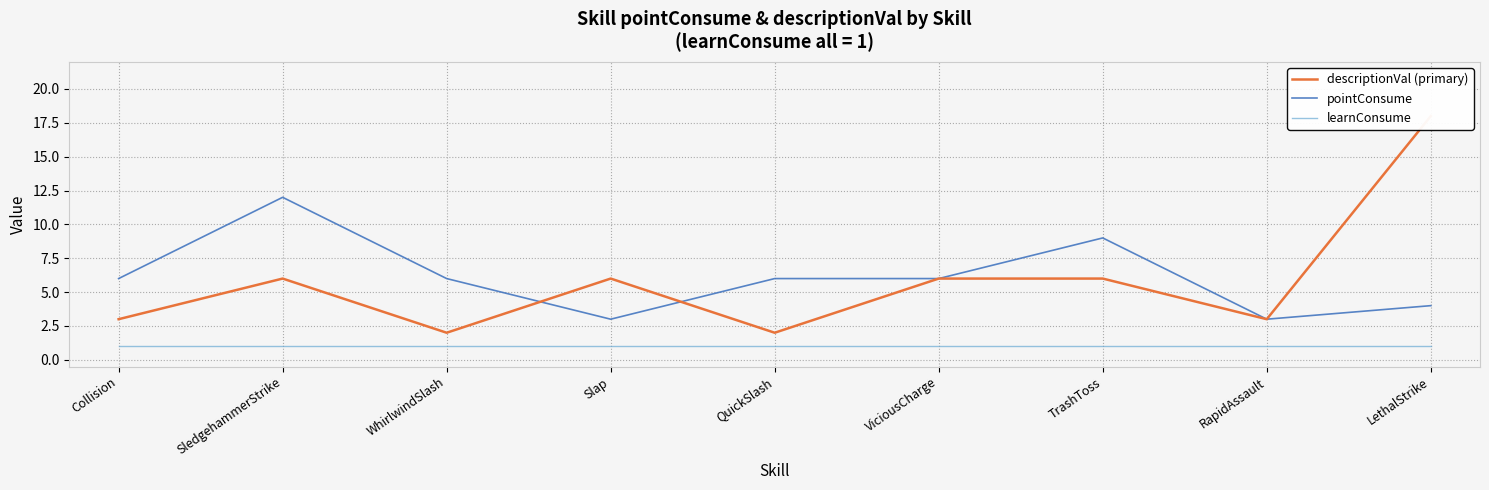

True or false: learnConsume has a value of 2 at QuickSlash.

False